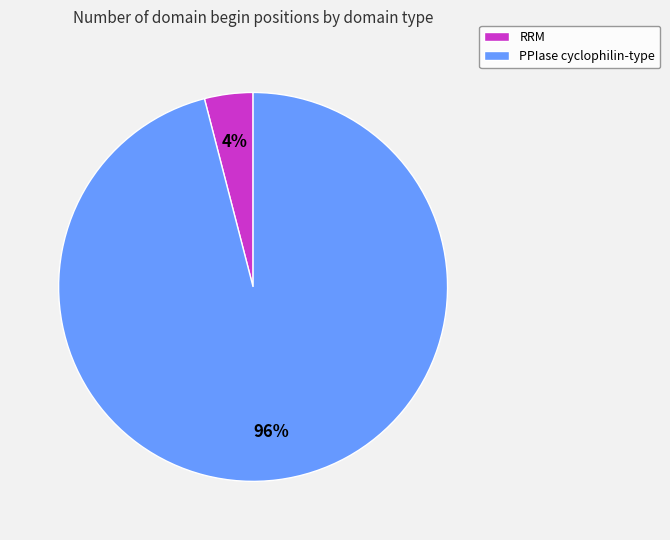

To the nearest percent, what percentage of the pie is RRM?

4%